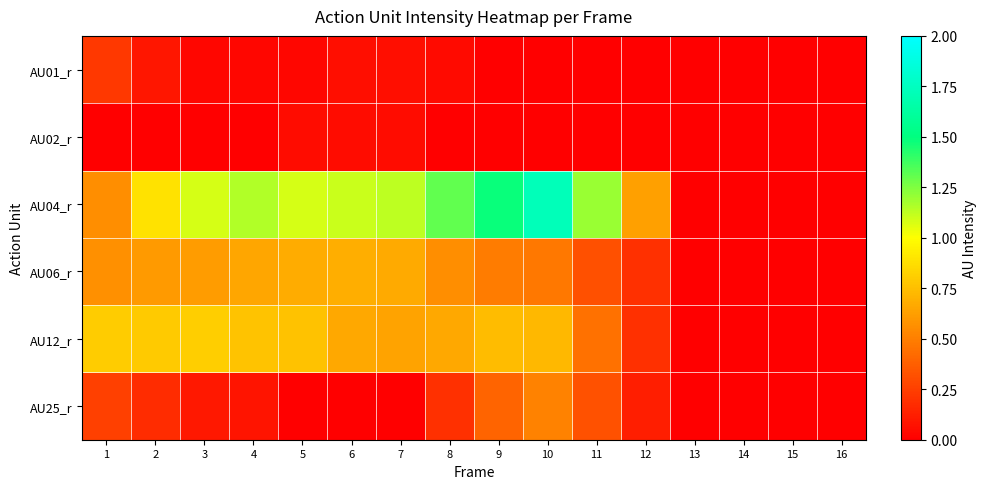

Reading left to right, extract all data points from this chart.

AU01_r: 1=0.2	2=0.1	3=0.0	4=0.0	5=0.0	6=0.1	7=0.1	8=0.0	9=0.0	10=0.0	11=0.0	12=0.0	13=0.0	14=0.0	15=0.0	16=0.0
AU02_r: 1=0.0	2=0.0	3=0.0	4=0.0	5=0.1	6=0.1	7=0.0	8=0.0	9=0.0	10=0.0	11=0.0	12=0.0	13=0.0	14=0.0	15=0.0	16=0.0
AU04_r: 1=0.6	2=0.9	3=1.1	4=1.2	5=1.1	6=1.1	7=1.1	8=1.3	9=1.5	10=1.7	11=1.2	12=0.6	13=0.0	14=0.0	15=0.0	16=0.0
AU06_r: 1=0.6	2=0.6	3=0.6	4=0.6	5=0.7	6=0.7	7=0.7	8=0.6	9=0.5	10=0.5	11=0.3	12=0.2	13=0.0	14=0.0	15=0.0	16=0.0
AU12_r: 1=0.8	2=0.8	3=0.8	4=0.8	5=0.8	6=0.7	7=0.6	8=0.7	9=0.7	10=0.7	11=0.4	12=0.2	13=0.0	14=0.0	15=0.0	16=0.0
AU25_r: 1=0.3	2=0.2	3=0.1	4=0.1	5=0.0	6=0.0	7=0.0	8=0.2	9=0.4	10=0.5	11=0.3	12=0.1	13=0.0	14=0.0	15=0.0	16=0.0